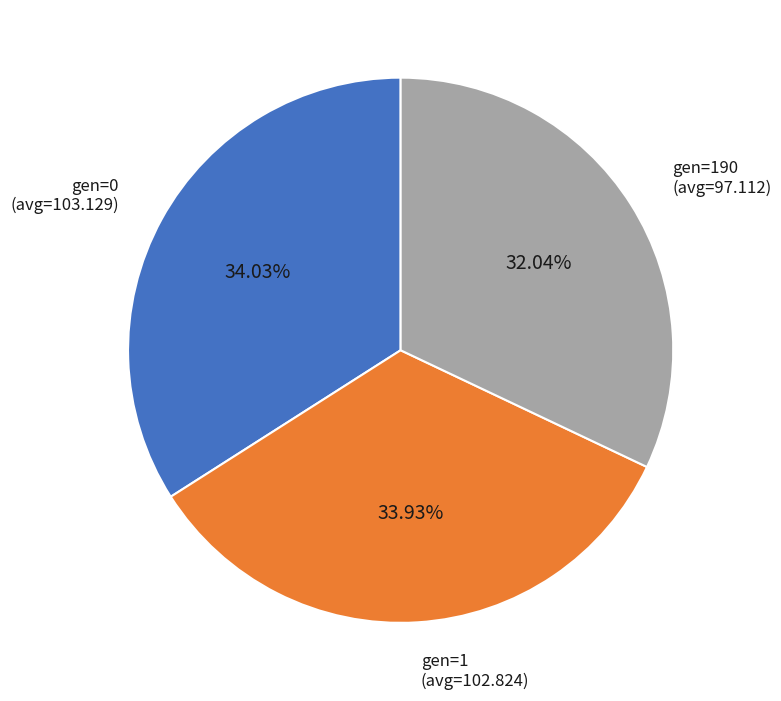

Is there a majority slice in this chart?

No